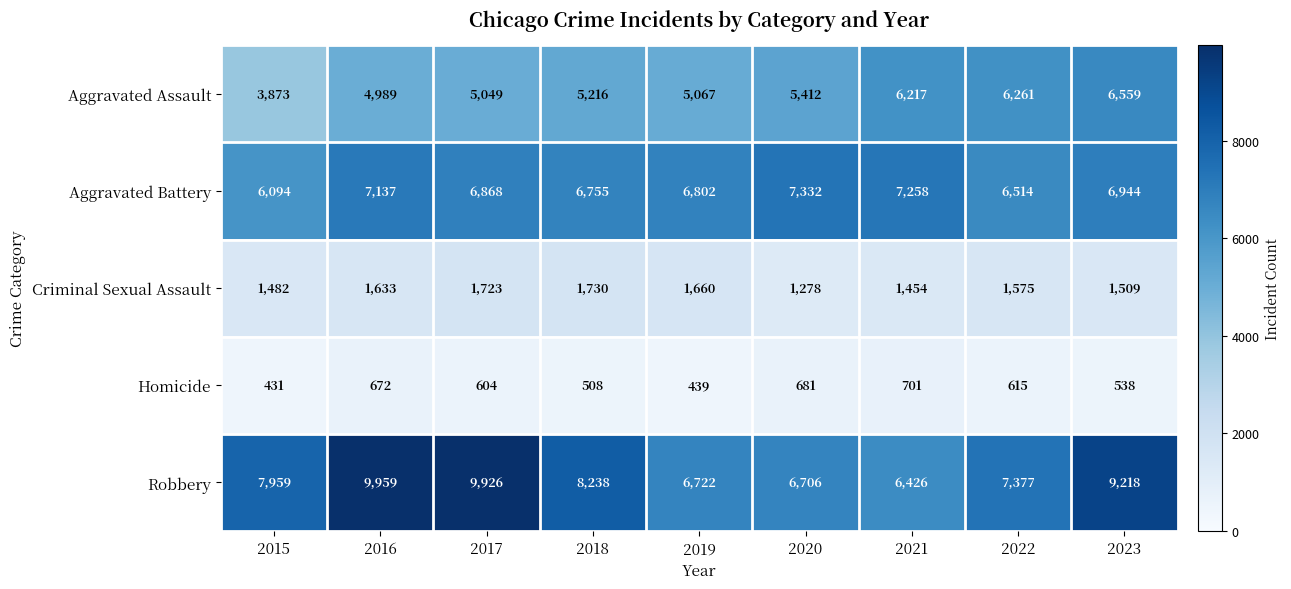

Where does the Criminal Sexual Assault series first go above 1575?

2016